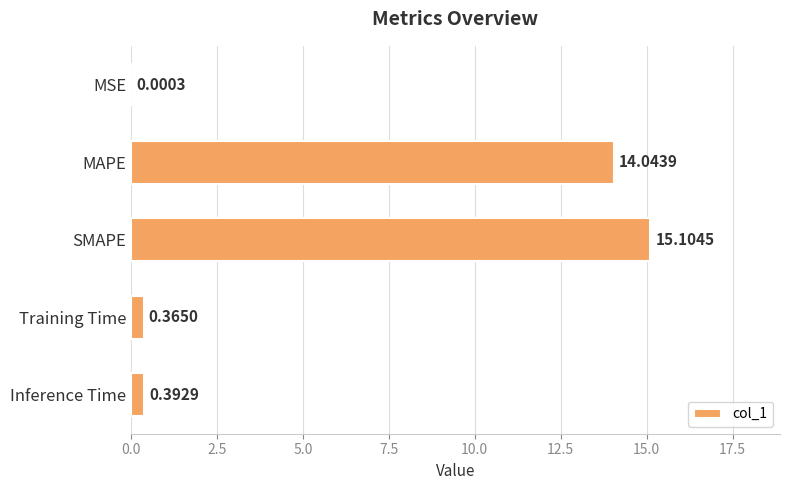

How many distinct data groups are displayed?

1